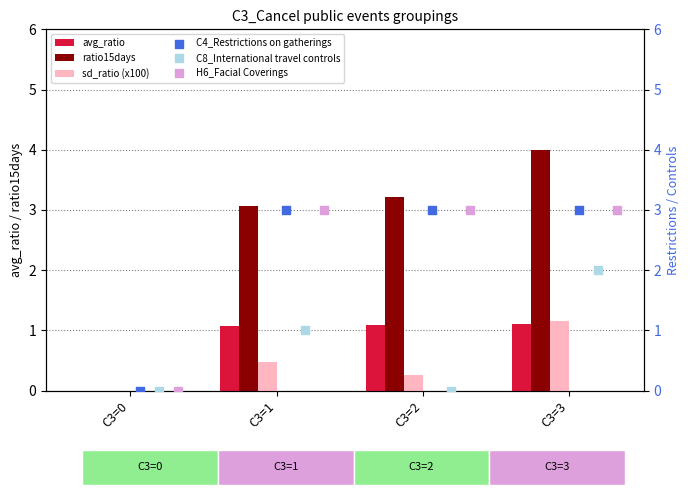

Which series has the widest spread of Y values?

ratio15days